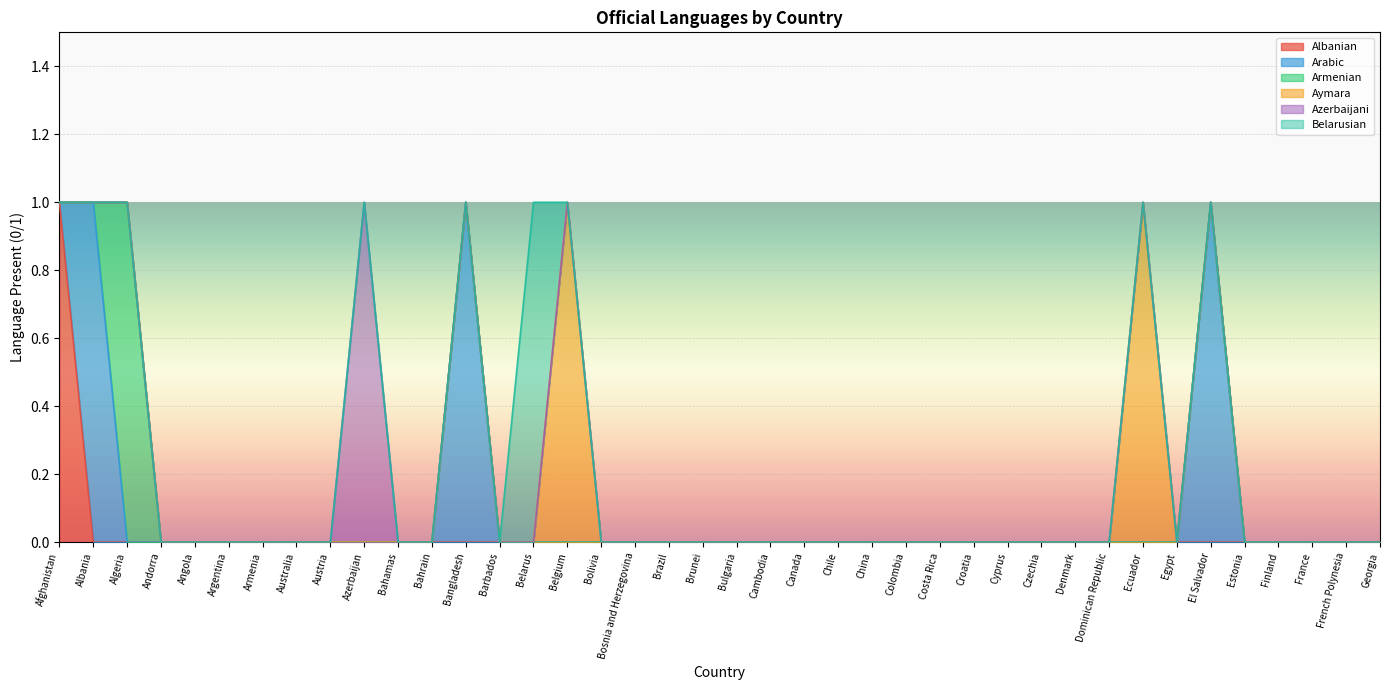

Reading left to right, what are all the values shown in this chart?

Albanian: Afghanistan=1	Albania=0	Algeria=0	Andorra=0	Angola=0	Argentina=0	Armenia=0	Australia=0	Austria=0	Azerbaijan=0	Bahamas=0	Bahrain=0	Bangladesh=0	Barbados=0	Belarus=0	Belgium=0	Bolivia=0	Bosnia and Herzegovina=0	Brazil=0	Brunei=0	Bulgaria=0	Cambodia=0	Canada=0	Chile=0	China=0	Colombia=0	Costa Rica=0	Croatia=0	Cyprus=0	Czechia=0	Denmark=0	Dominican Republic=0	Ecuador=0	Egypt=0	El Salvador=0	Estonia=0	Finland=0	France=0	French Polynesia=0	Georgia=0
Arabic: Afghanistan=0	Albania=1	Algeria=0	Andorra=0	Angola=0	Argentina=0	Armenia=0	Australia=0	Austria=0	Azerbaijan=0	Bahamas=0	Bahrain=0	Bangladesh=1	Barbados=0	Belarus=0	Belgium=0	Bolivia=0	Bosnia and Herzegovina=0	Brazil=0	Brunei=0	Bulgaria=0	Cambodia=0	Canada=0	Chile=0	China=0	Colombia=0	Costa Rica=0	Croatia=0	Cyprus=0	Czechia=0	Denmark=0	Dominican Republic=0	Ecuador=0	Egypt=0	El Salvador=1	Estonia=0	Finland=0	France=0	French Polynesia=0	Georgia=0
Armenian: Afghanistan=0	Albania=0	Algeria=1	Andorra=0	Angola=0	Argentina=0	Armenia=0	Australia=0	Austria=0	Azerbaijan=0	Bahamas=0	Bahrain=0	Bangladesh=0	Barbados=0	Belarus=0	Belgium=0	Bolivia=0	Bosnia and Herzegovina=0	Brazil=0	Brunei=0	Bulgaria=0	Cambodia=0	Canada=0	Chile=0	China=0	Colombia=0	Costa Rica=0	Croatia=0	Cyprus=0	Czechia=0	Denmark=0	Dominican Republic=0	Ecuador=0	Egypt=0	El Salvador=0	Estonia=0	Finland=0	France=0	French Polynesia=0	Georgia=0
Aymara: Afghanistan=0	Albania=0	Algeria=0	Andorra=0	Angola=0	Argentina=0	Armenia=0	Australia=0	Austria=0	Azerbaijan=0	Bahamas=0	Bahrain=0	Bangladesh=0	Barbados=0	Belarus=0	Belgium=1	Bolivia=0	Bosnia and Herzegovina=0	Brazil=0	Brunei=0	Bulgaria=0	Cambodia=0	Canada=0	Chile=0	China=0	Colombia=0	Costa Rica=0	Croatia=0	Cyprus=0	Czechia=0	Denmark=0	Dominican Republic=0	Ecuador=1	Egypt=0	El Salvador=0	Estonia=0	Finland=0	France=0	French Polynesia=0	Georgia=0
Azerbaijani: Afghanistan=0	Albania=0	Algeria=0	Andorra=0	Angola=0	Argentina=0	Armenia=0	Australia=0	Austria=0	Azerbaijan=1	Bahamas=0	Bahrain=0	Bangladesh=0	Barbados=0	Belarus=0	Belgium=0	Bolivia=0	Bosnia and Herzegovina=0	Brazil=0	Brunei=0	Bulgaria=0	Cambodia=0	Canada=0	Chile=0	China=0	Colombia=0	Costa Rica=0	Croatia=0	Cyprus=0	Czechia=0	Denmark=0	Dominican Republic=0	Ecuador=0	Egypt=0	El Salvador=0	Estonia=0	Finland=0	France=0	French Polynesia=0	Georgia=0
Belarusian: Afghanistan=0	Albania=0	Algeria=0	Andorra=0	Angola=0	Argentina=0	Armenia=0	Australia=0	Austria=0	Azerbaijan=0	Bahamas=0	Bahrain=0	Bangladesh=0	Barbados=0	Belarus=1	Belgium=0	Bolivia=0	Bosnia and Herzegovina=0	Brazil=0	Brunei=0	Bulgaria=0	Cambodia=0	Canada=0	Chile=0	China=0	Colombia=0	Costa Rica=0	Croatia=0	Cyprus=0	Czechia=0	Denmark=0	Dominican Republic=0	Ecuador=0	Egypt=0	El Salvador=0	Estonia=0	Finland=0	France=0	French Polynesia=0	Georgia=0